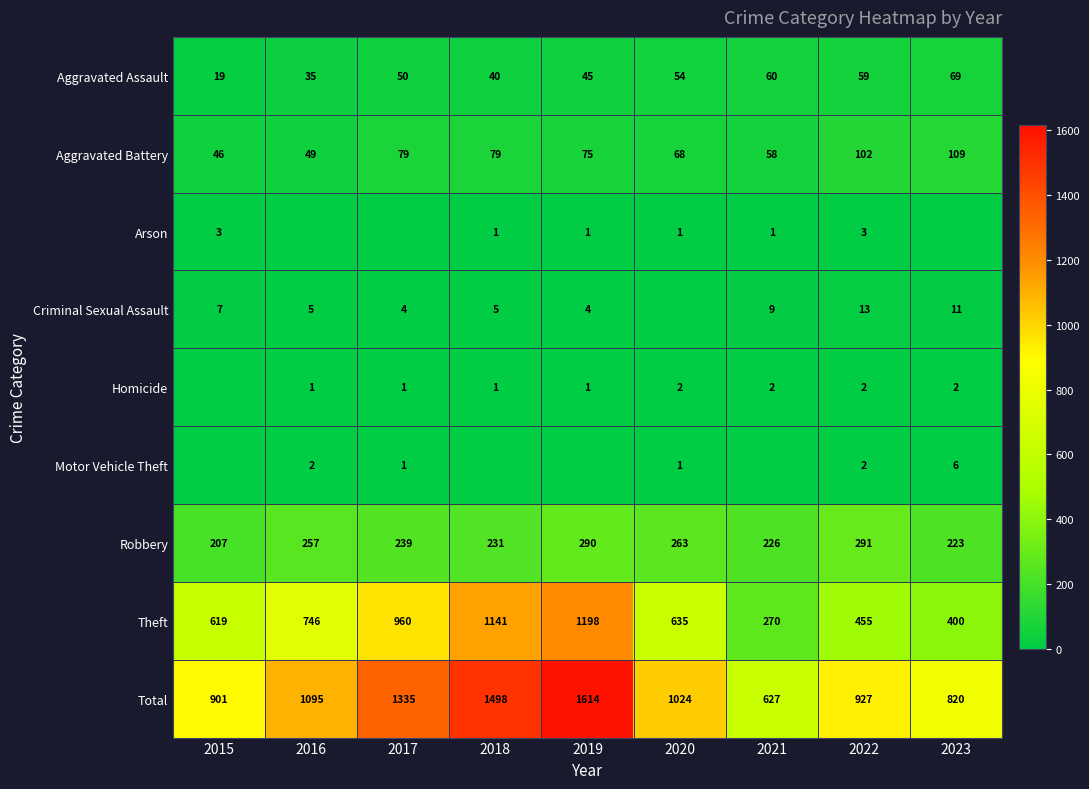

At which label is Robbery closest to 249?

2016